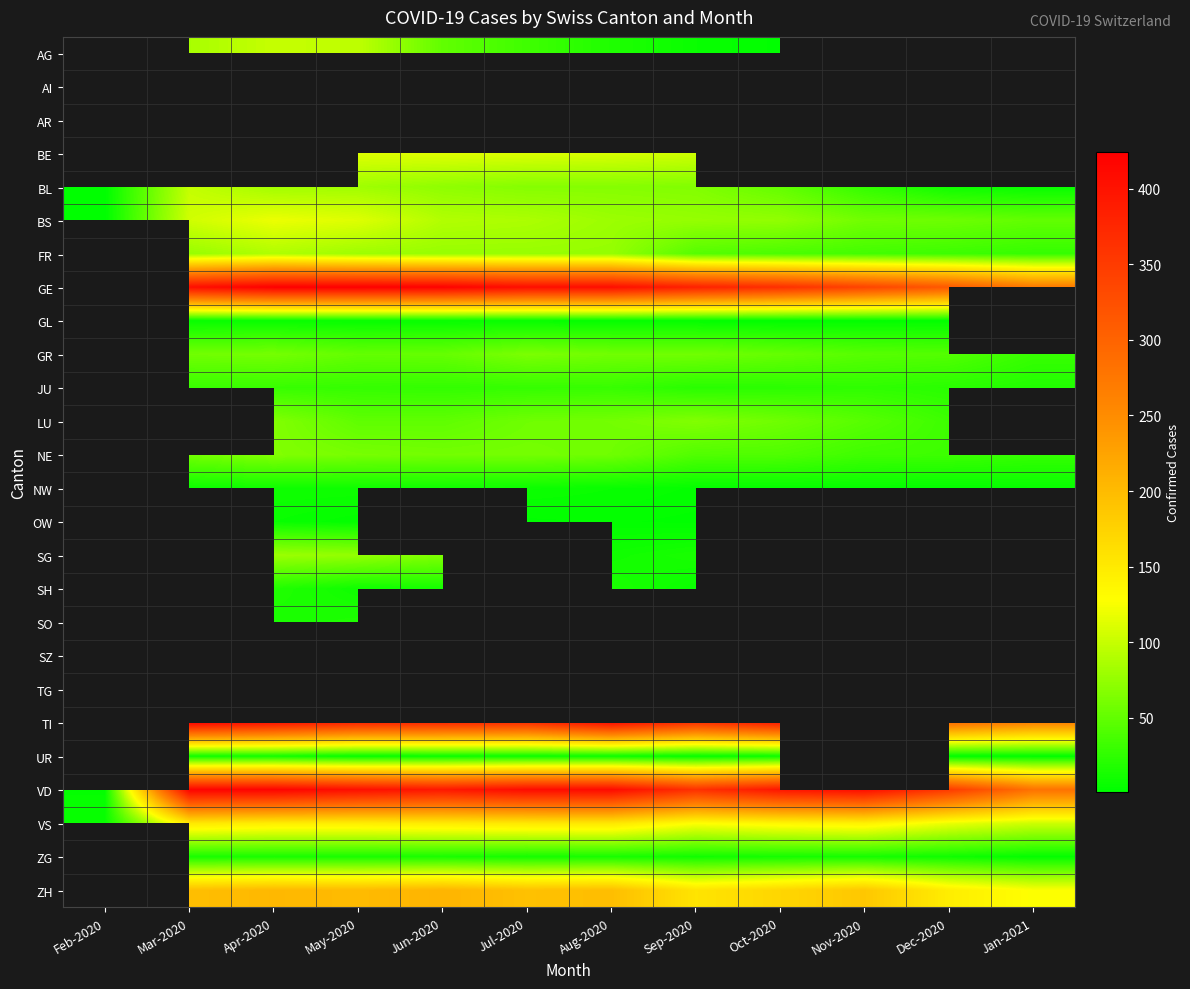

What is the sum of all VD values?

4257.0